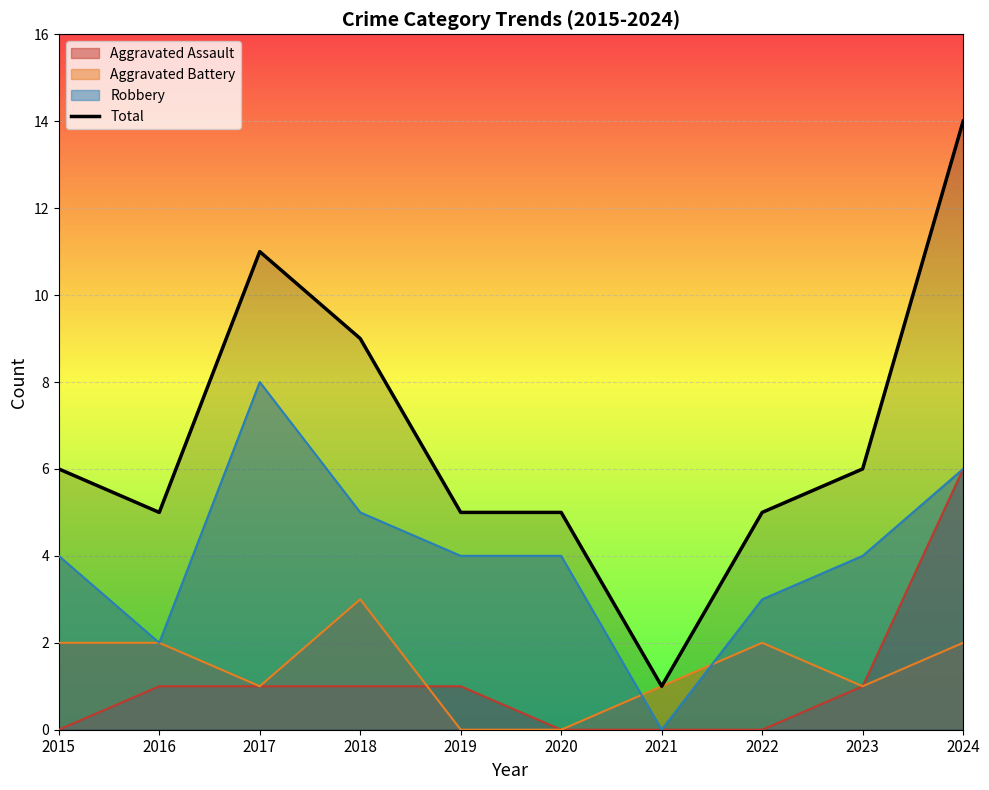

Rank the categories by value from lowest to highest.

2021, 2016, 2019, 2020, 2022, 2015, 2023, 2018, 2017, 2024